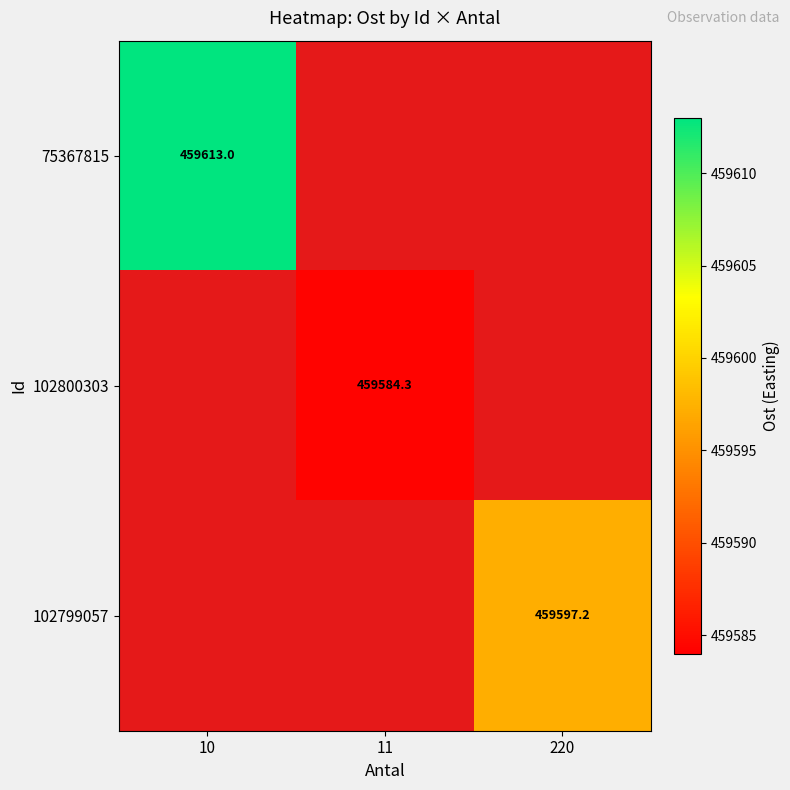

At which label does 102800303 first exceed 459584?

11